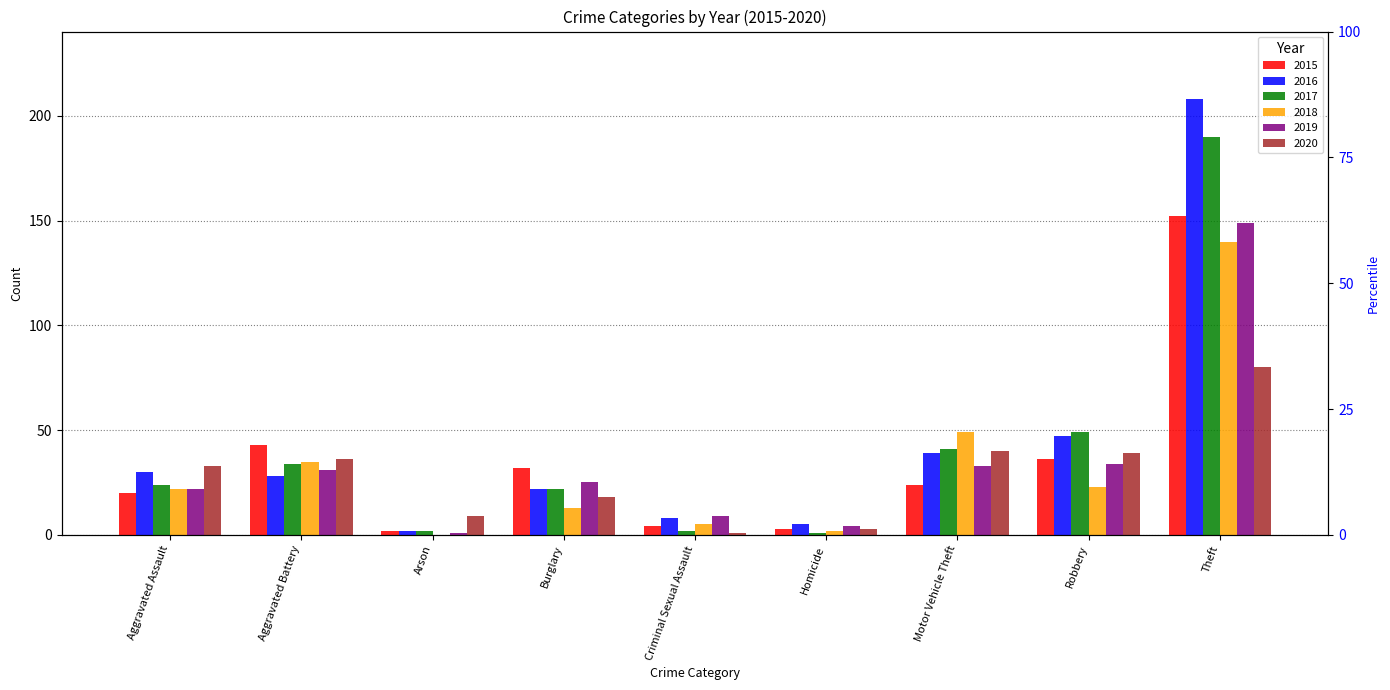

Reading right to left, transcribe all the data shown in this chart.

2015: 152	36	24	3	4	32	2	43	20
2016: 208	47	39	5	8	22	2	28	30
2017: 190	49	41	1	2	22	2	34	24
2018: 140	23	49	2	5	13	0	35	22
2019: 149	34	33	4	9	25	1	31	22
2020: 80	39	40	3	1	18	9	36	33